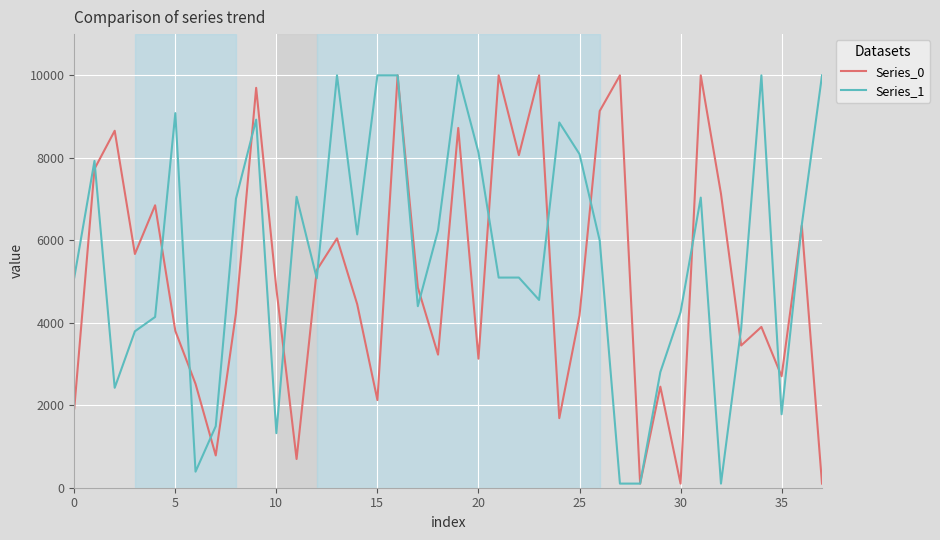

Which series has the largest total across all categories?

Series_1